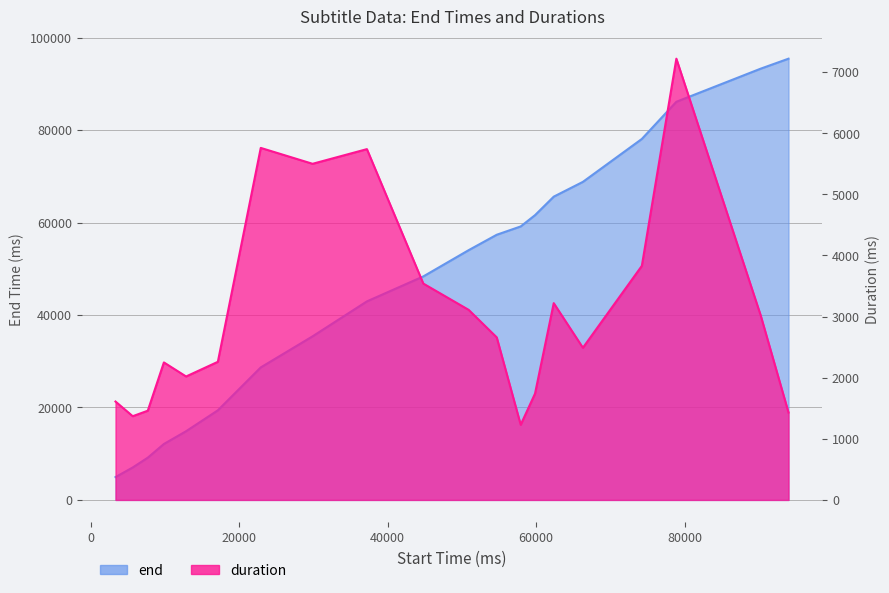

At which category does duration reach its first local peak?

9850